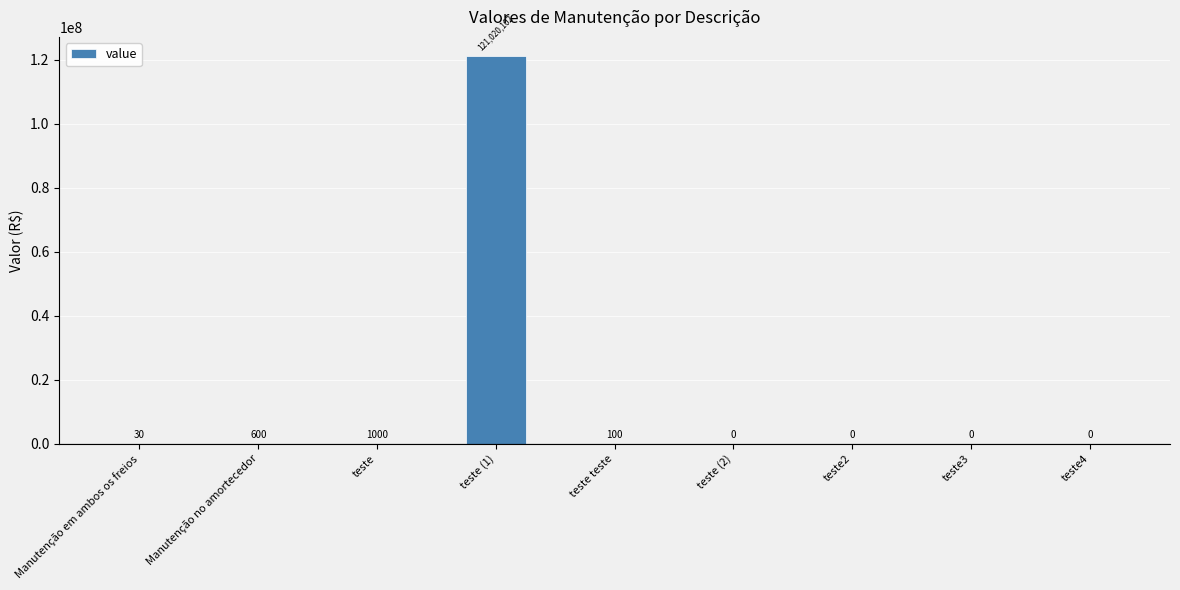

What is the sum of the values at teste4 and teste teste?

100